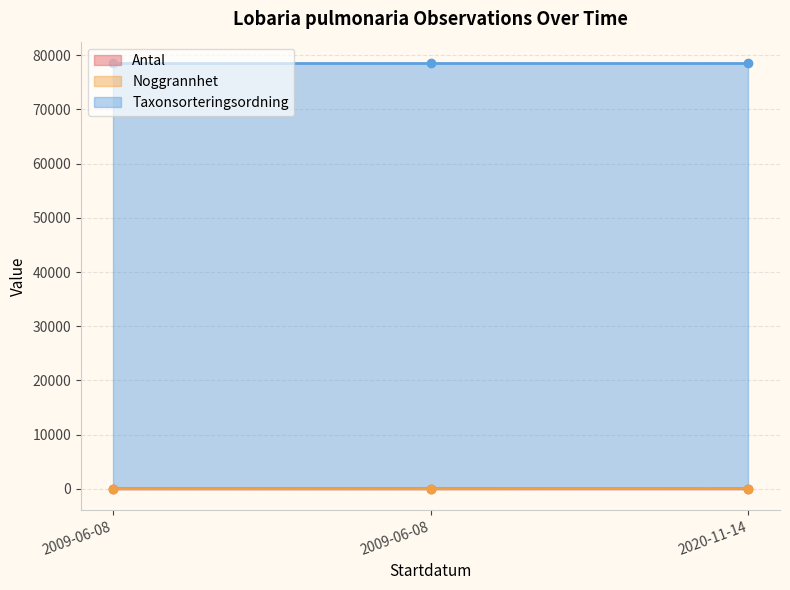

What is the sum of the Noggrannhet values at 2020-11-14 and 2009-06-08?

75